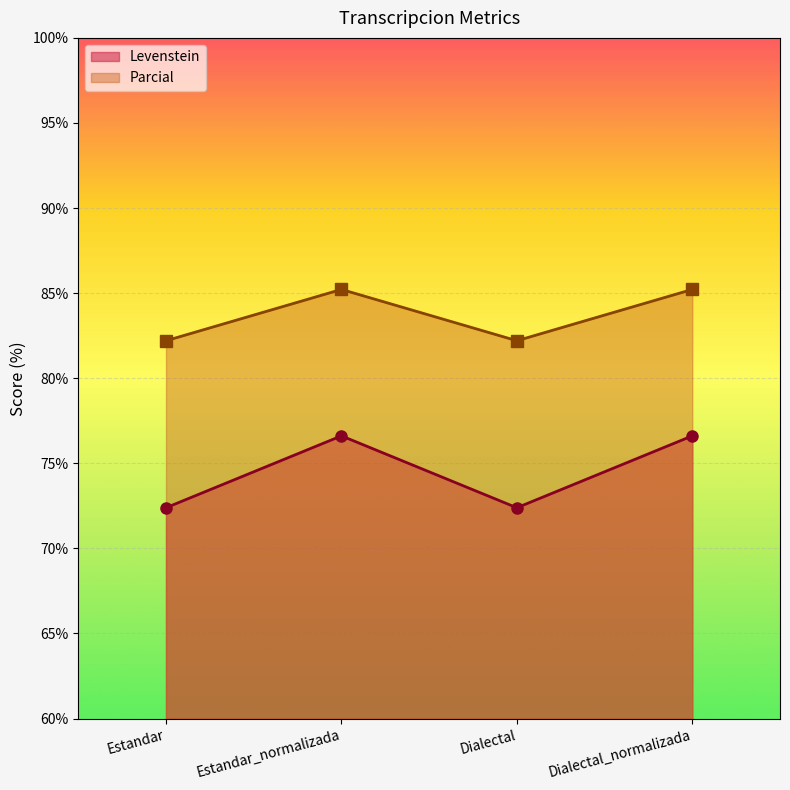

Which category has the highest value across all series?

Estandar_normalizada